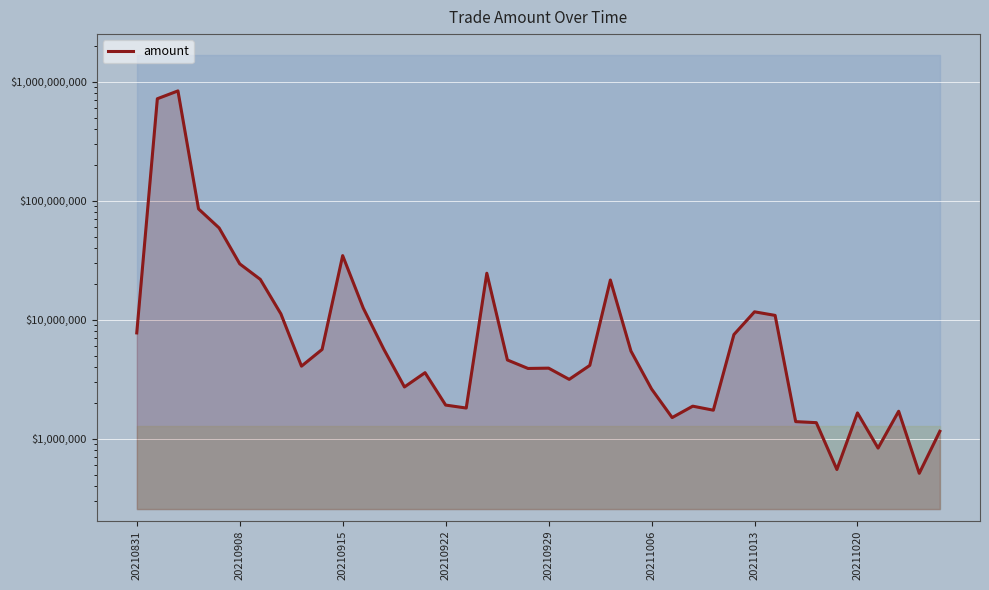

What is the ratio of the value at 26 to the value at 16?

0.8